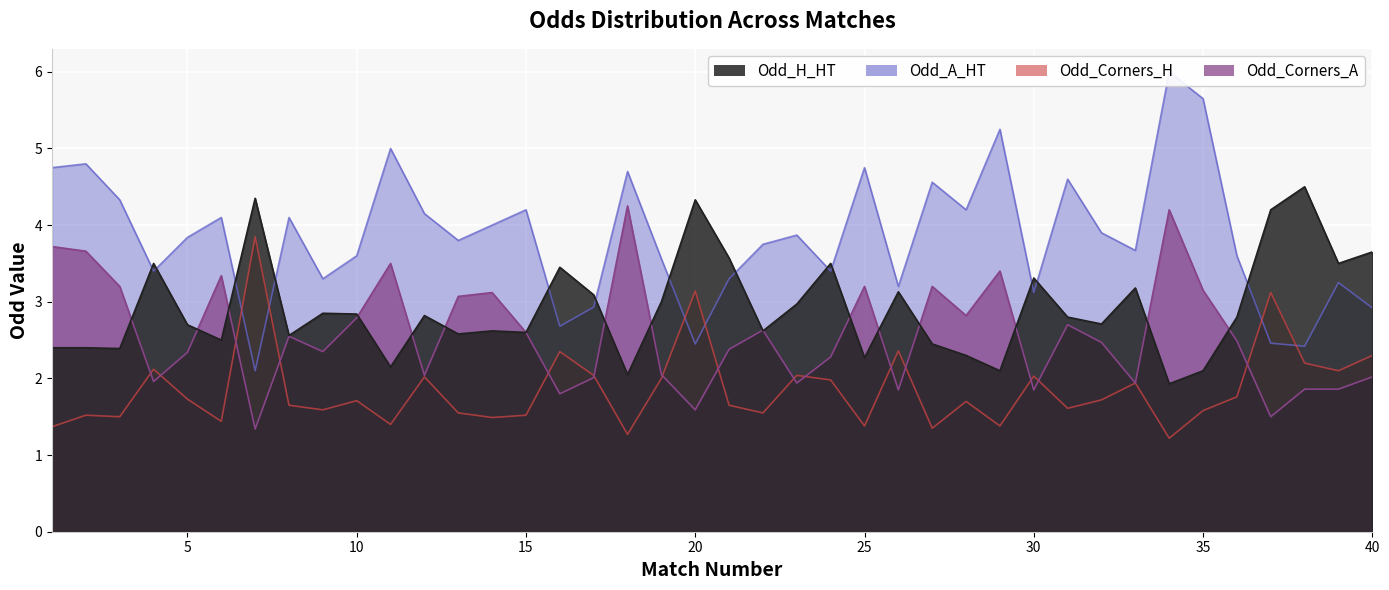

How many series are shown in this chart?

4